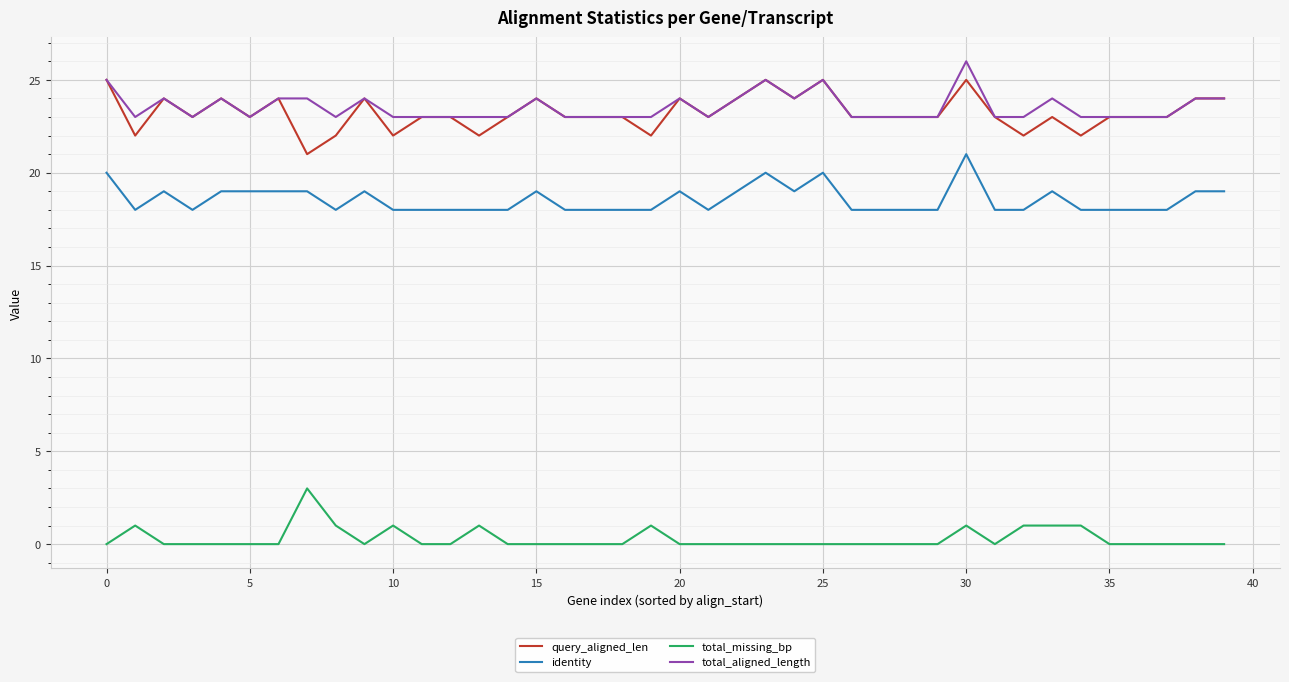

True or false: total_aligned_length and total_missing_bp intersect in this chart.

False